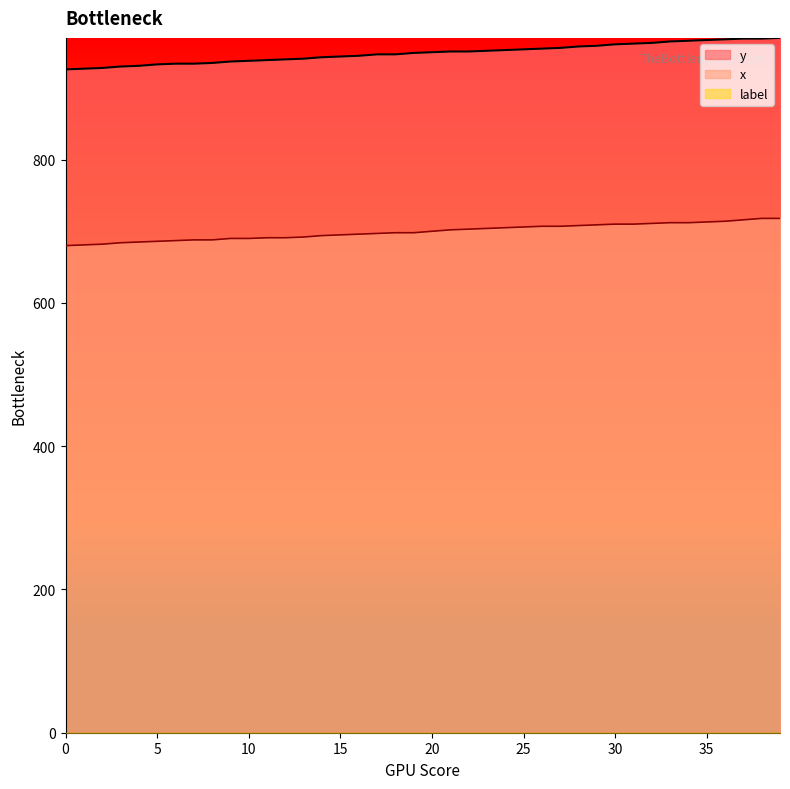

Where is x nearest to the value 699?

18